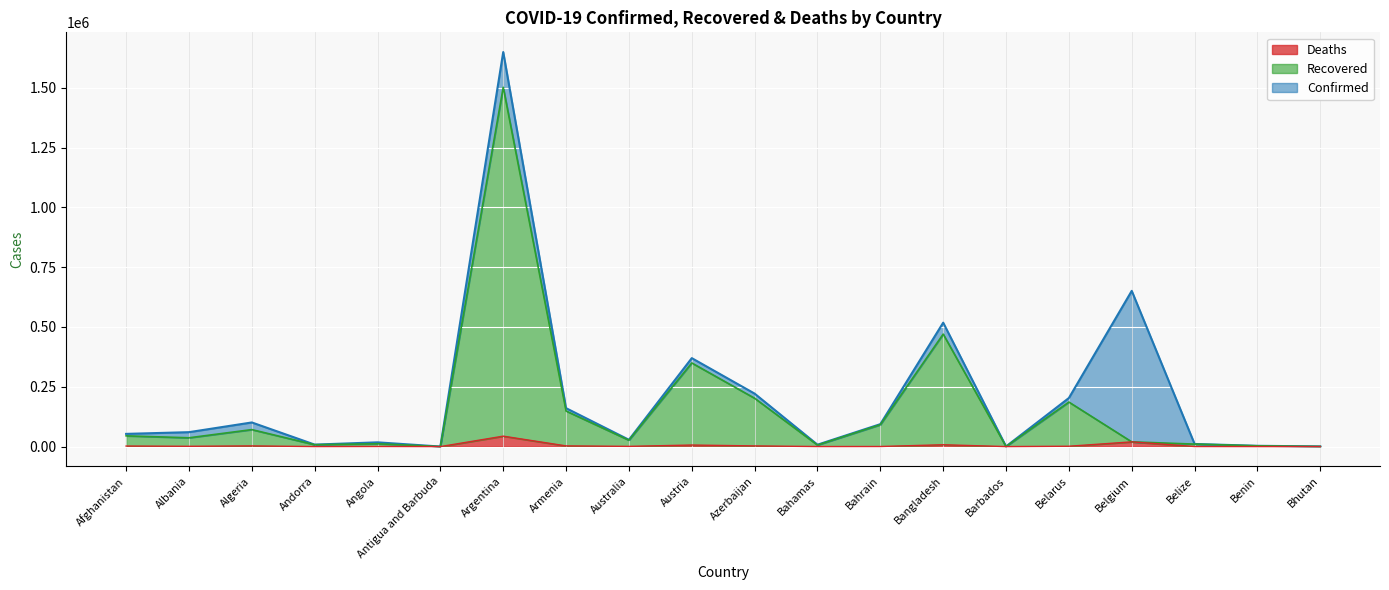

What is the label of the 9th point from the left?

Australia